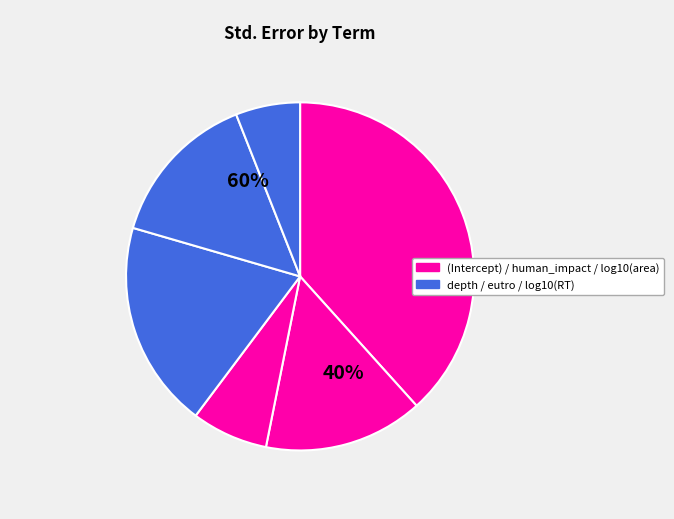

Count the number of slices in the pie.

6